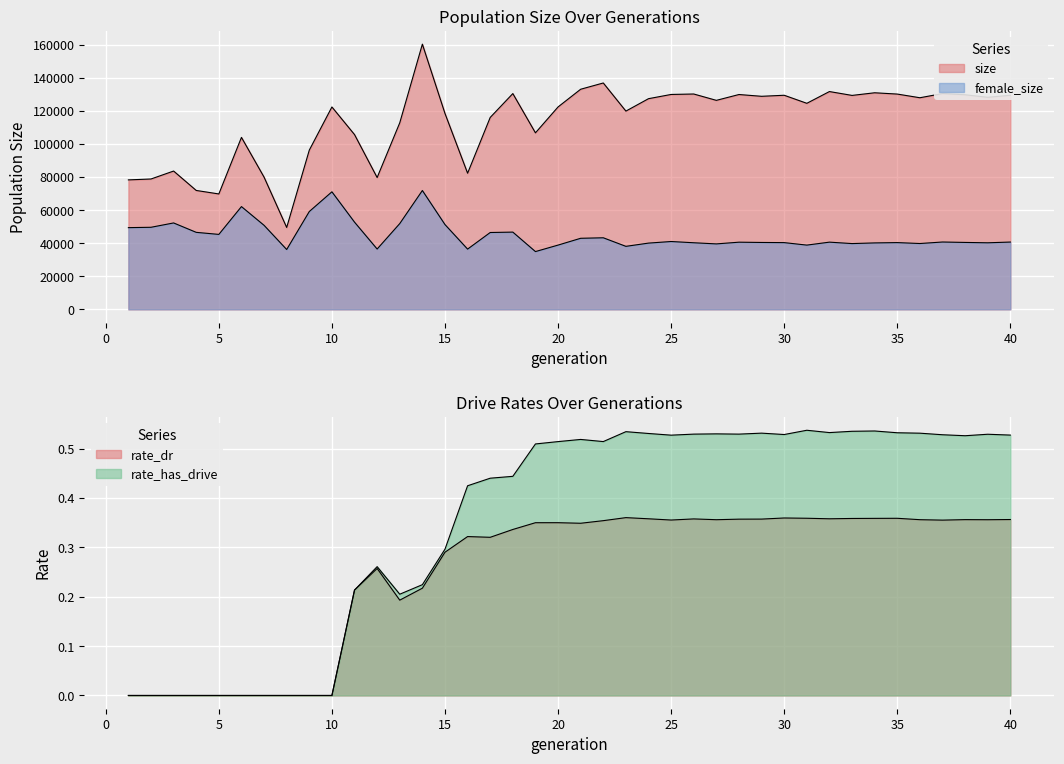

What is the sum of the rate_has_drive values at 32 and 40?

1.1